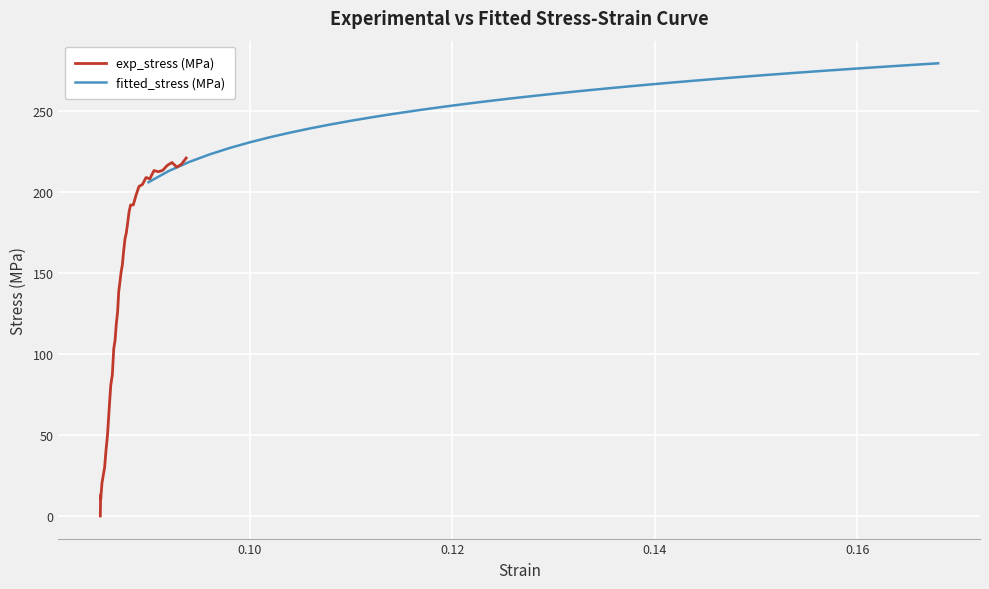

How many lines are shown in the chart?

2